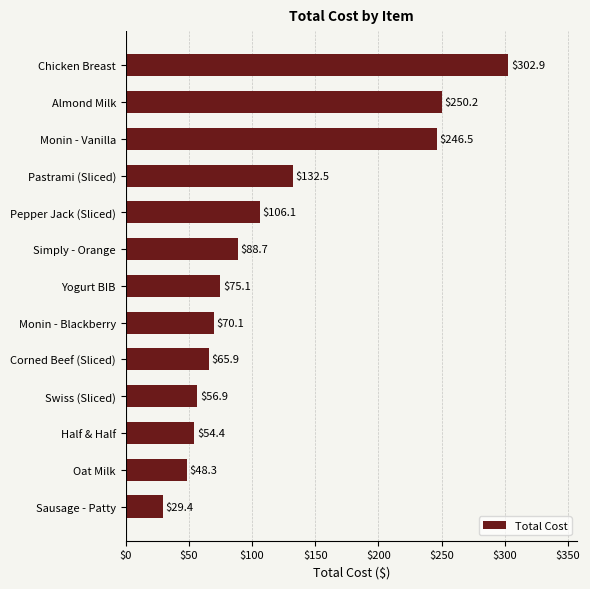

What is the difference between the values at Corned Beef (Sliced) and Almond Milk?

184.3